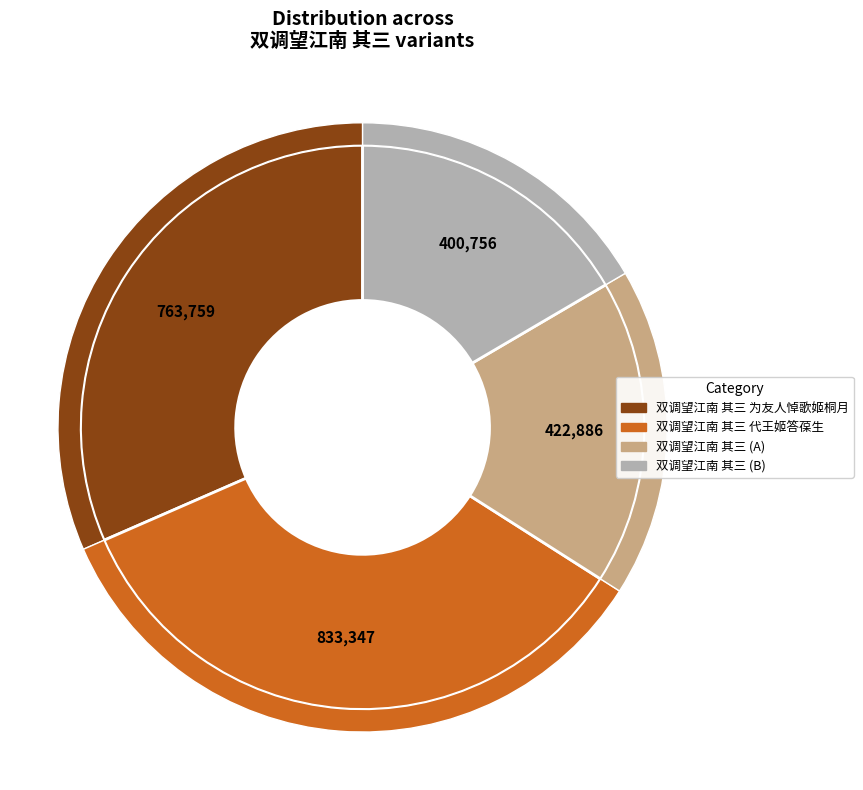

To the nearest percent, what is the combined percentage of 双调望江南 其三 and 双调望江南 其三 代王姬答葆生?

51%